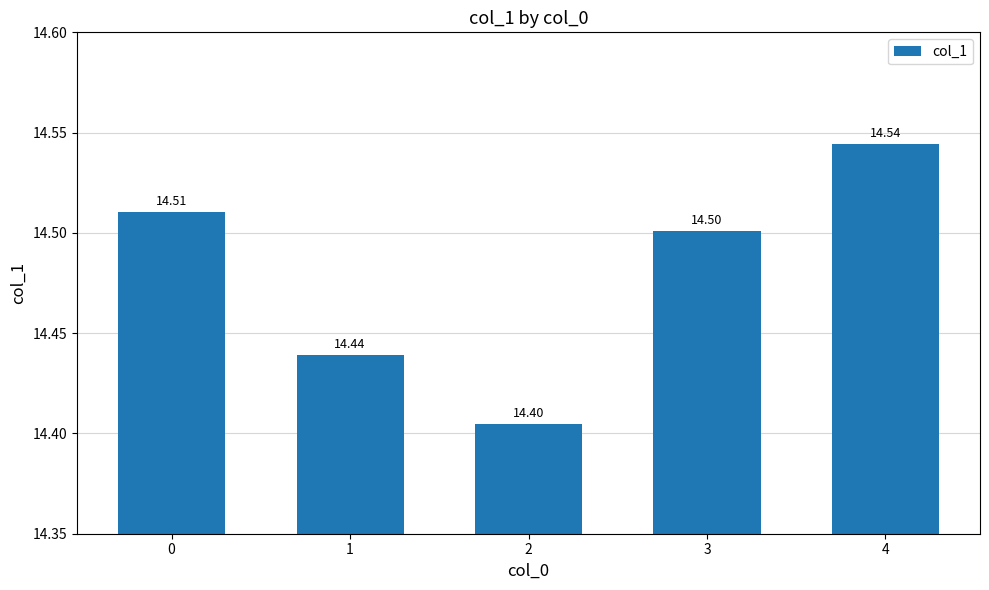

How many bars are there in total?

5